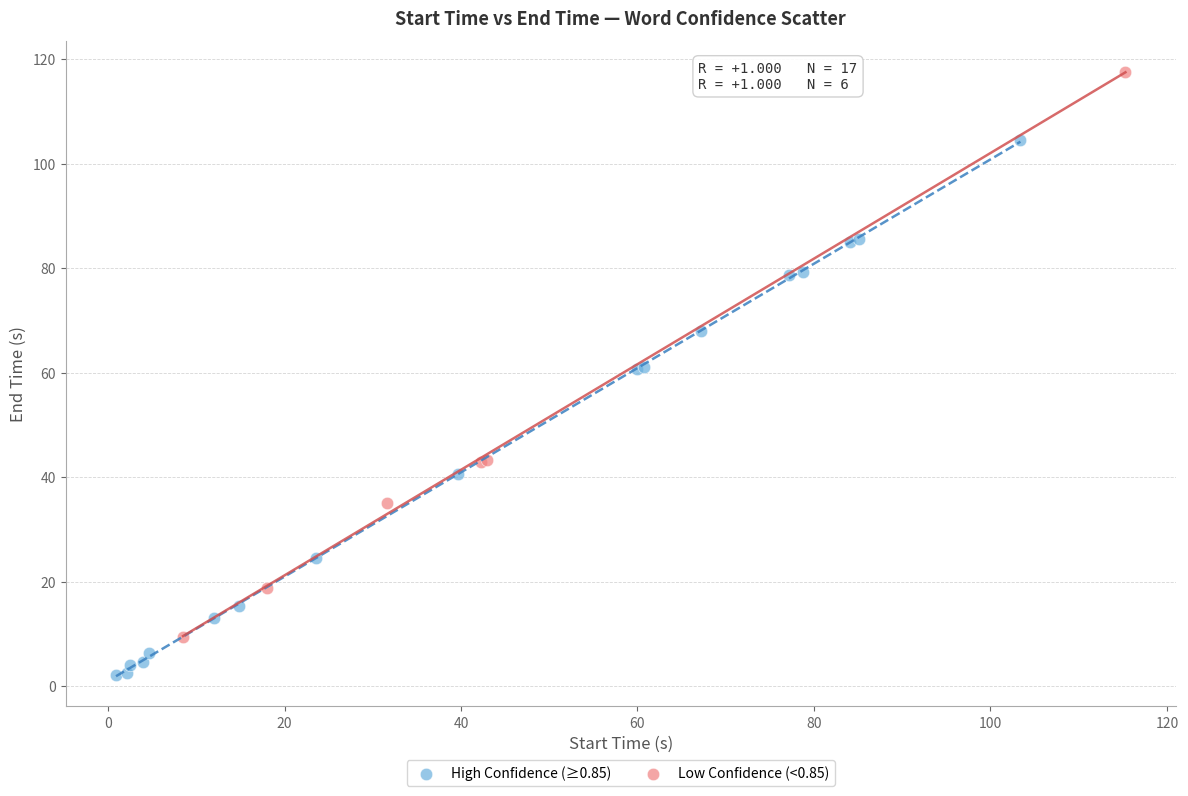

What are all the series names shown in the legend?

High Confidence (≥0.85), Low Confidence (<0.85)